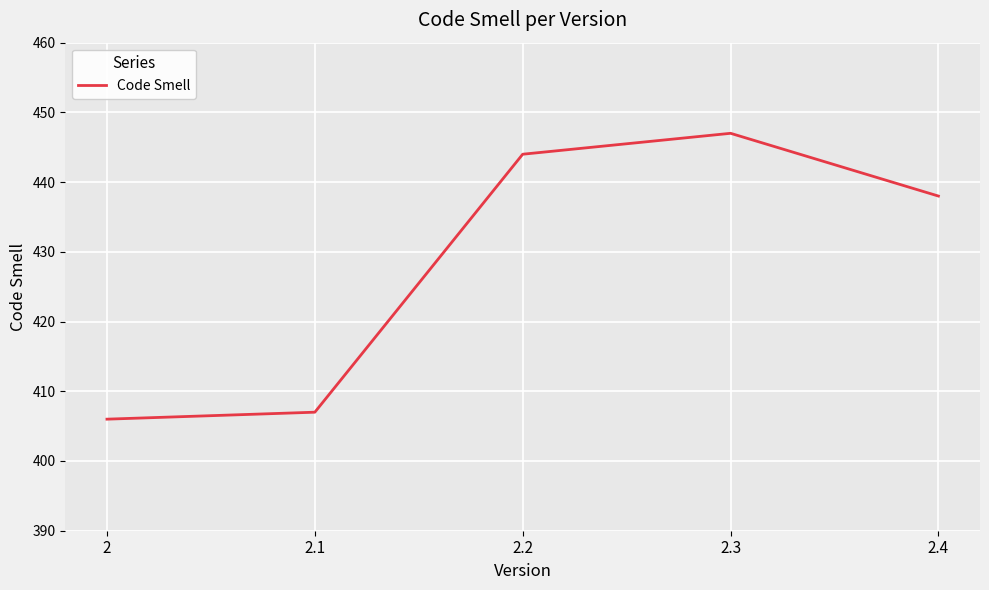

What is the difference between the maximum and second lowest values?

40